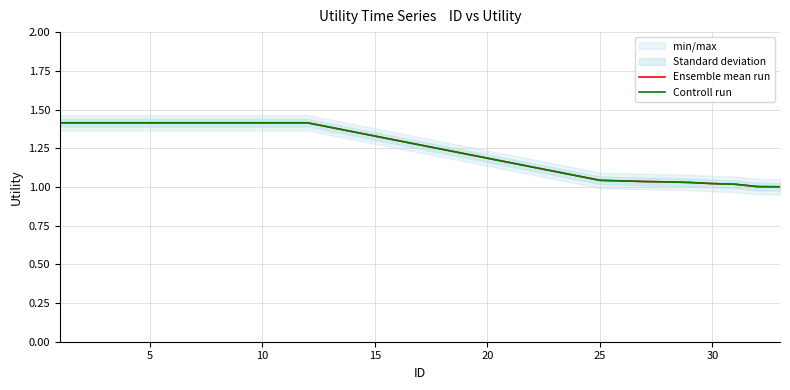

True or false: Controll run has more than 0 points higher than both neighbors.

False